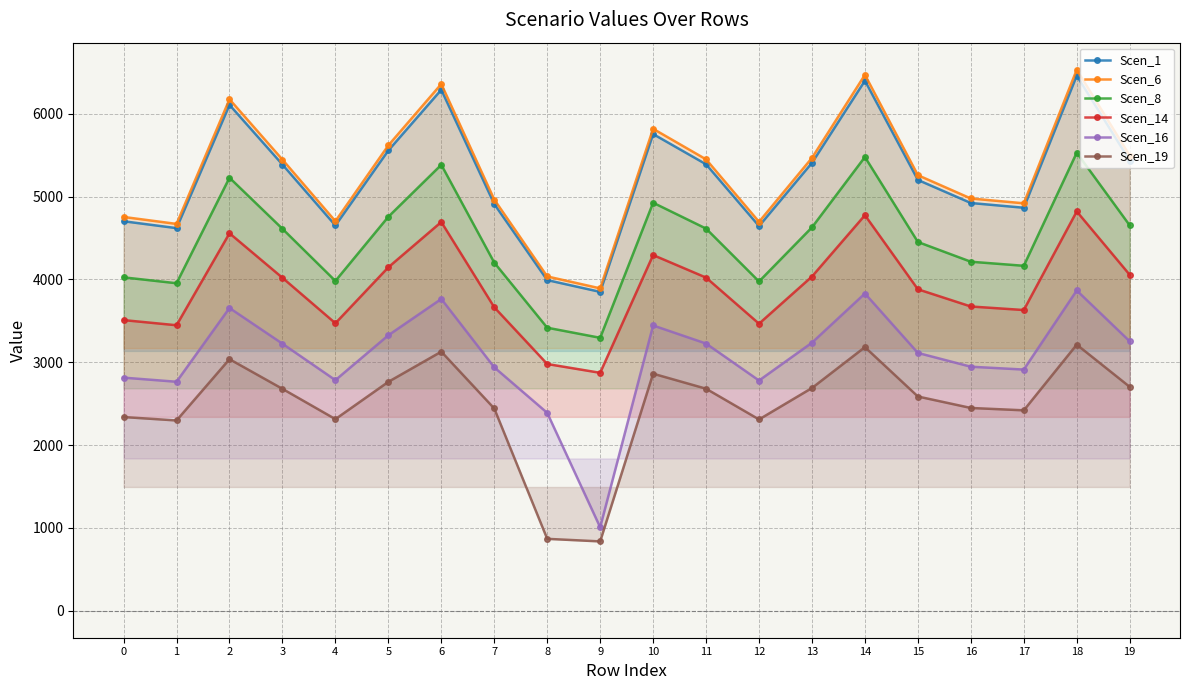

True or false: Scen_1 has more than 2 points higher than both neighbors.

True